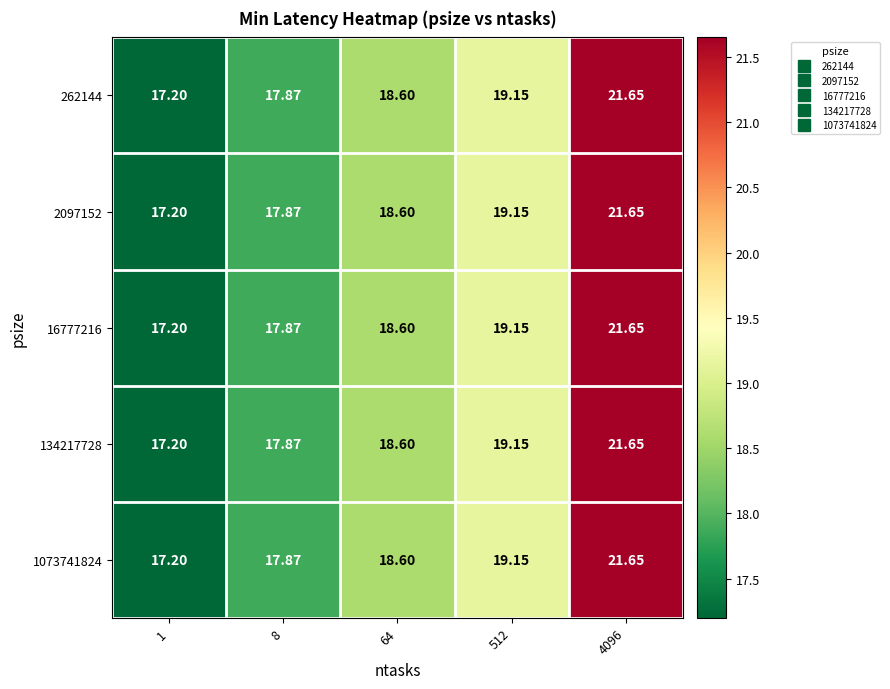

What is the total value across all series at 8?

89.4